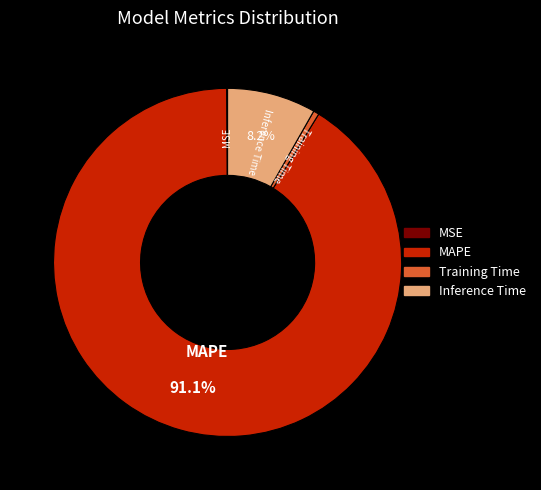

To the nearest percent, what is the difference between the largest and smallest slice percentages?

91%